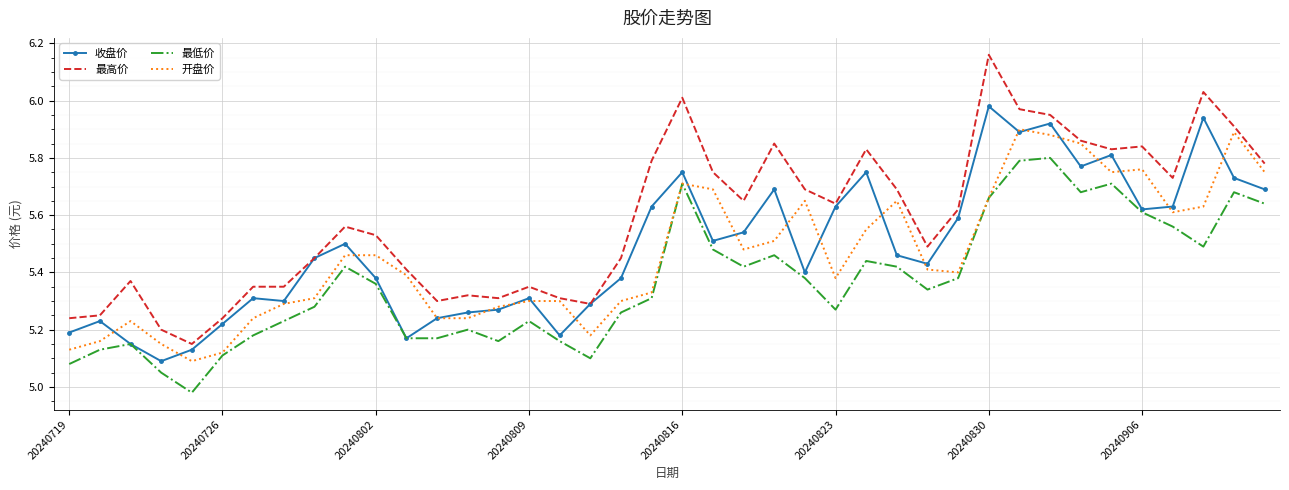

True or false: 最高价 and 最低价 intersect in this chart.

False